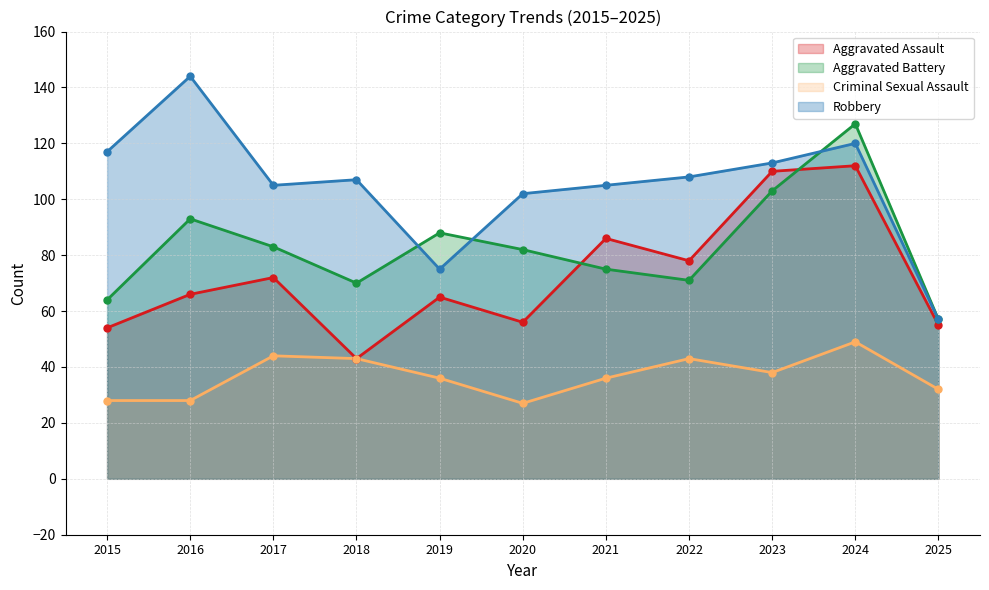

At how many categories does at least one series exceed 126?

2